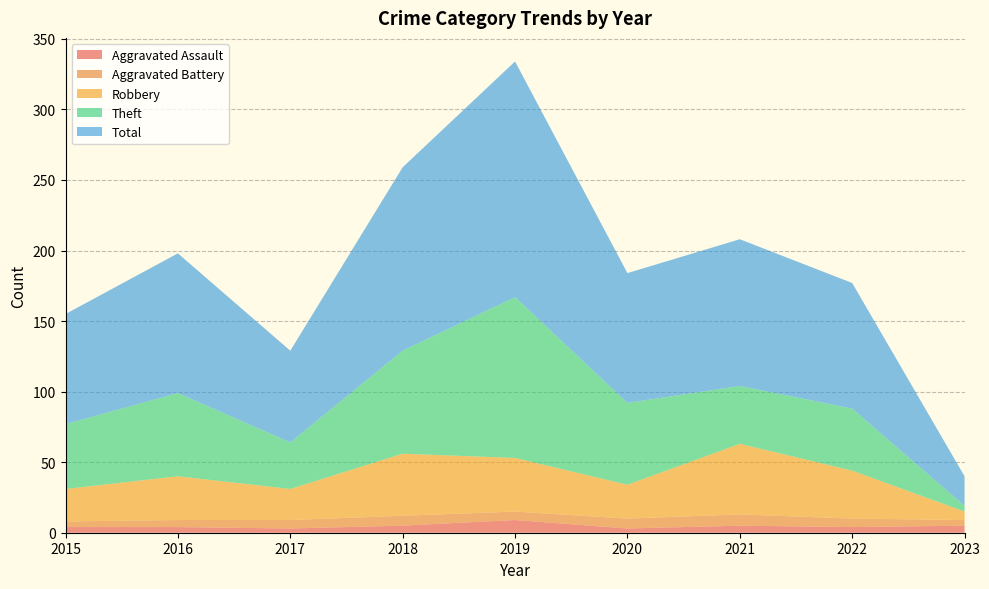

Reading left to right, extract all data points from this chart.

Aggravated Assault: 2015=4	2016=4	2017=3	2018=5	2019=9	2020=3	2021=5	2022=4	2023=5
Aggravated Battery: 2015=4	2016=5	2017=6	2018=7	2019=6	2020=7	2021=8	2022=6	2023=4
Robbery: 2015=23	2016=31	2017=22	2018=44	2019=38	2020=24	2021=50	2022=34	2023=6
Theft: 2015=46	2016=59	2017=33	2018=73	2019=114	2020=58	2021=41	2022=44	2023=4
Total: 2015=78	2016=99	2017=65	2018=130	2019=167	2020=92	2021=104	2022=89	2023=21